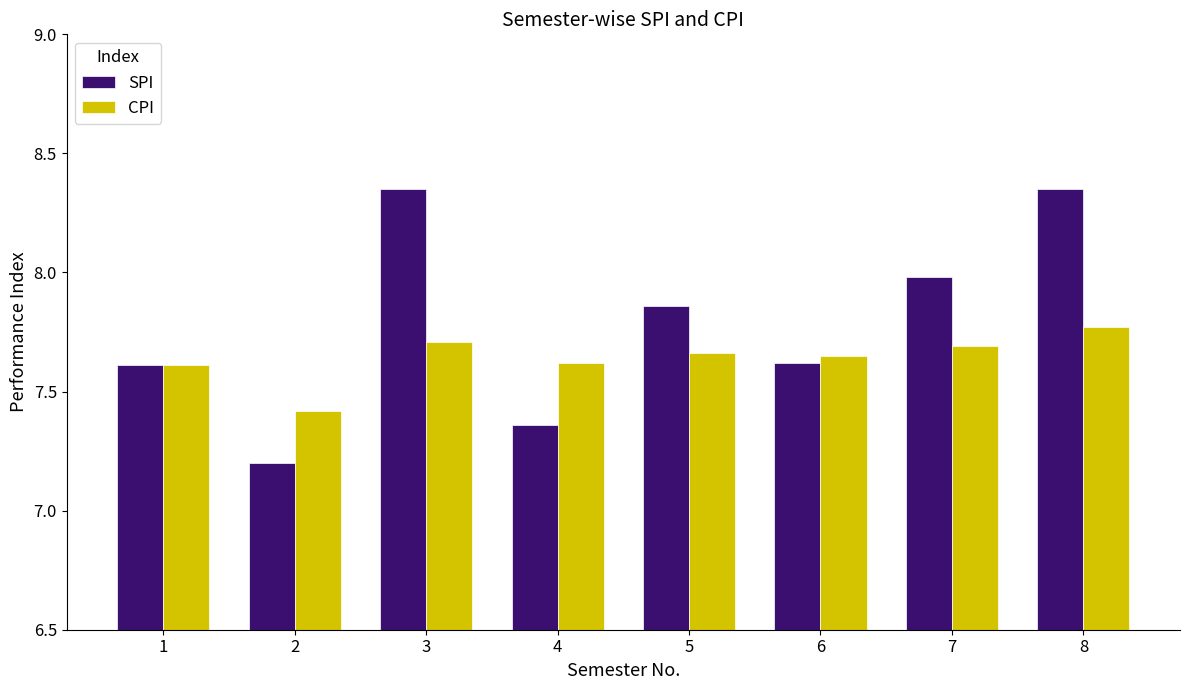

At which category is the sum across all series the highest?

8